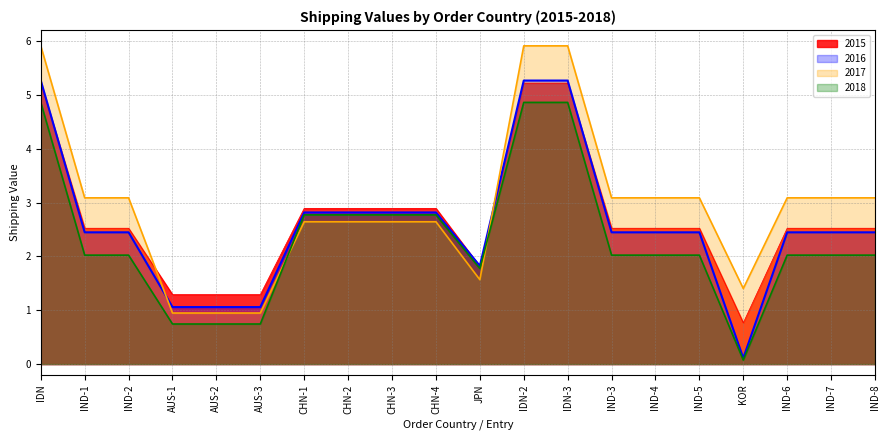

What is the lowest value of the 2018 series?

0.1